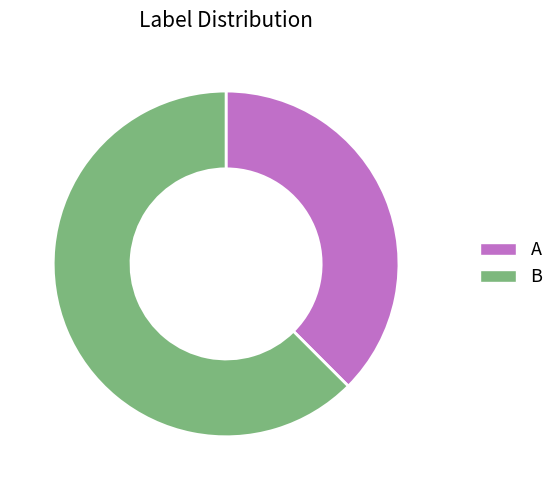

The A slice represents 38% of the pie. True or false?

True